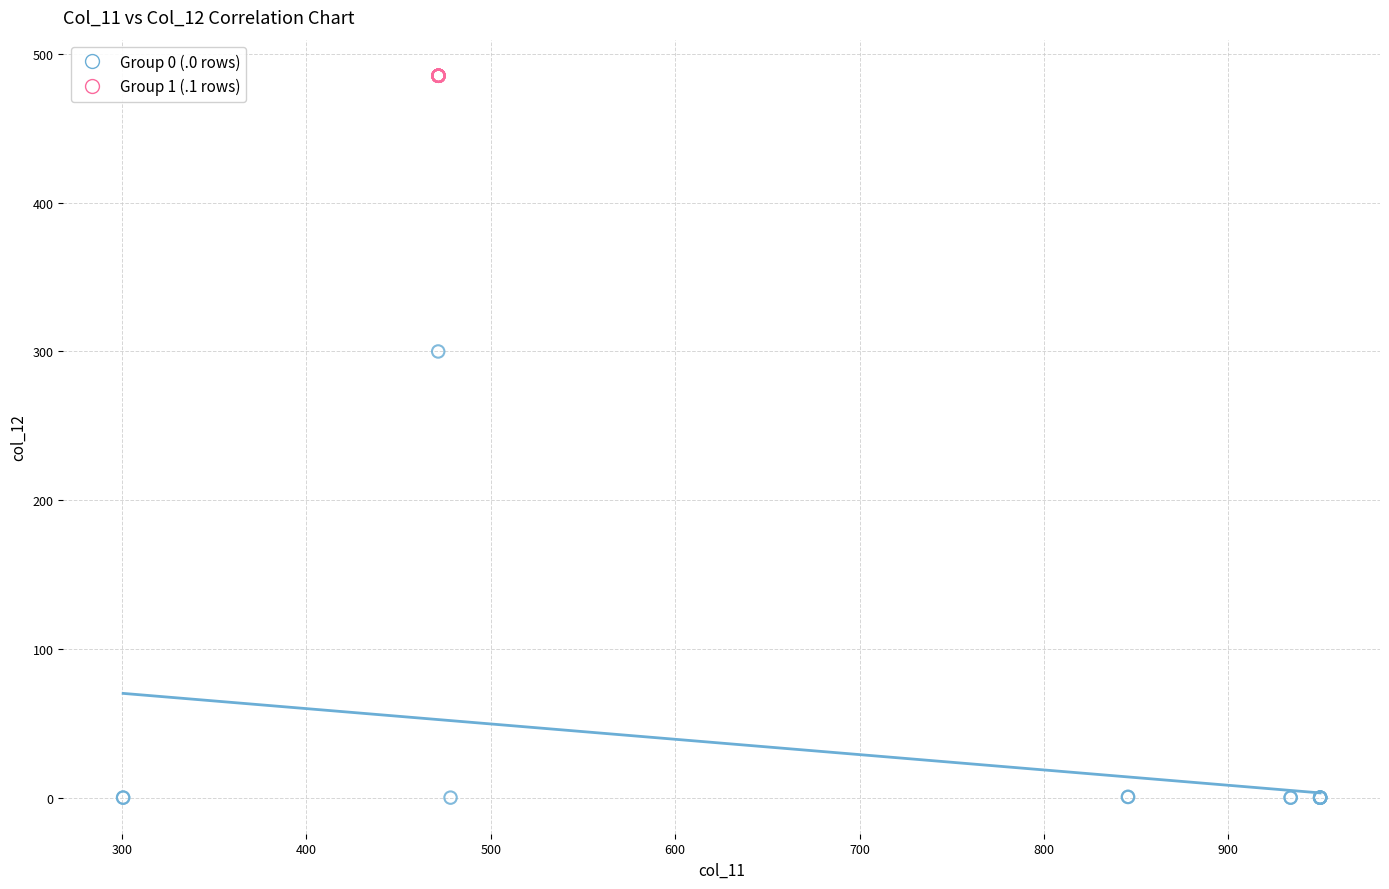

Which series contains the lowest Y value?

Group 0 (.0 rows)